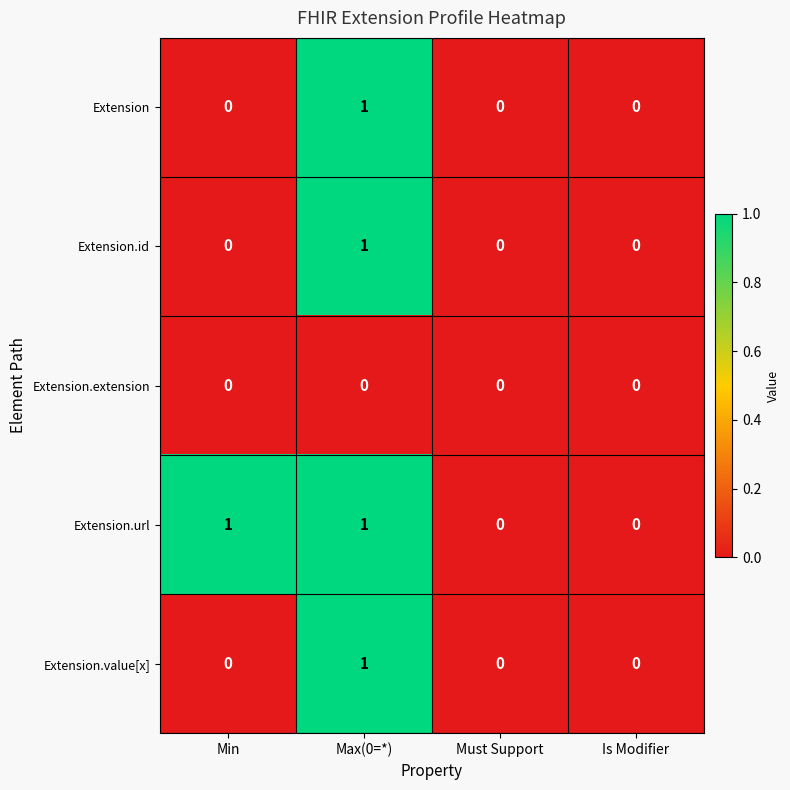

How many data points in Extension.value[x] are above 0?

1